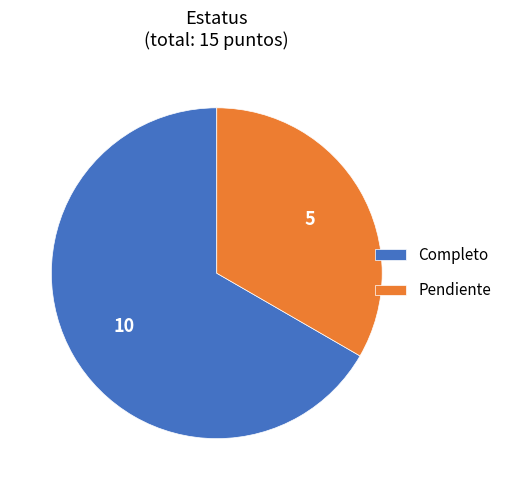

Approximately how many times larger is the value at Pendiente compared to Completo?

0.5